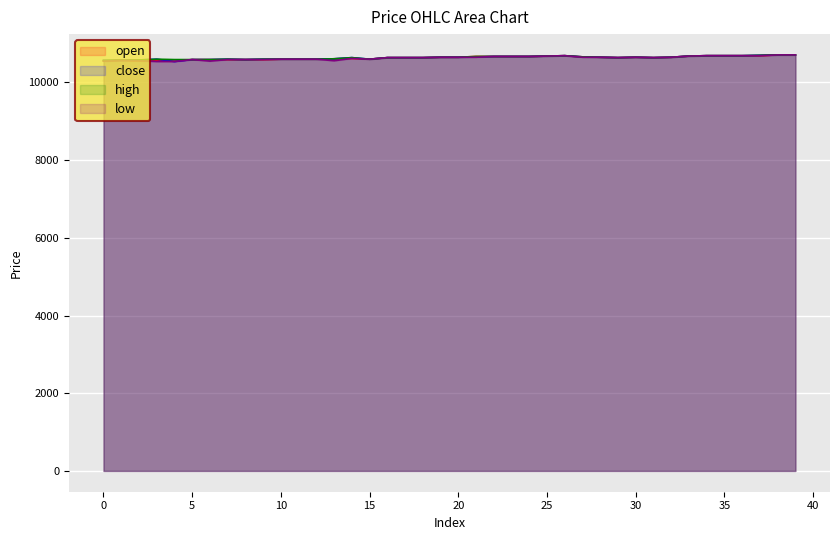

What is the difference between the low values at 12 and 2?

40